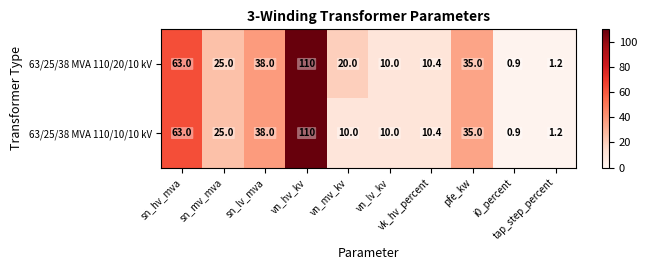

Which series has the largest total across all categories?

63/25/38 MVA 110/20/10 kV